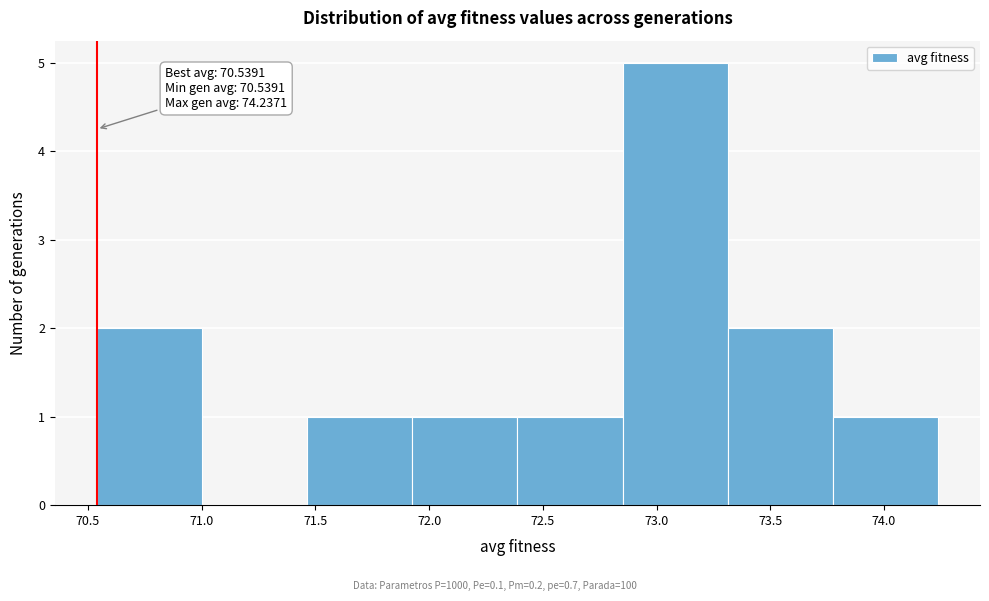

Which range on the x-axis has the tallest bar?

72.85 to 73.30